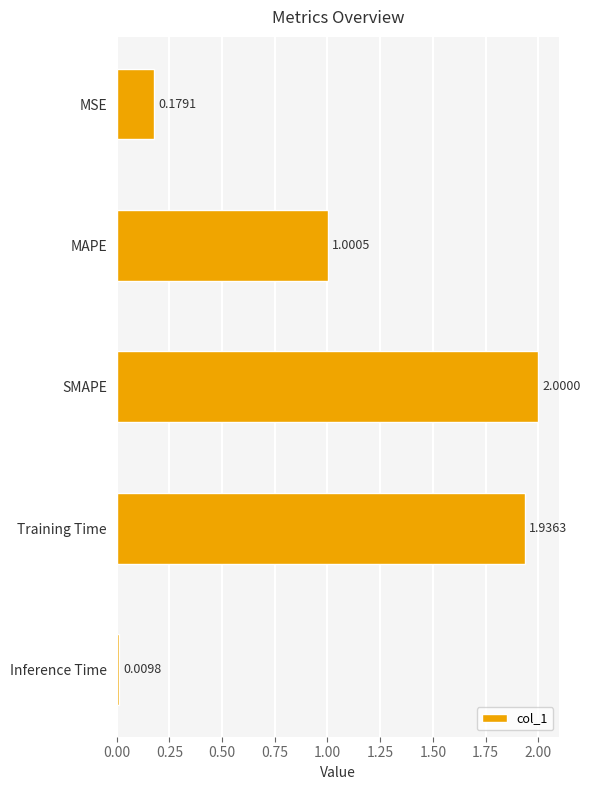

Between Training Time and Inference Time, which is larger?

Training Time